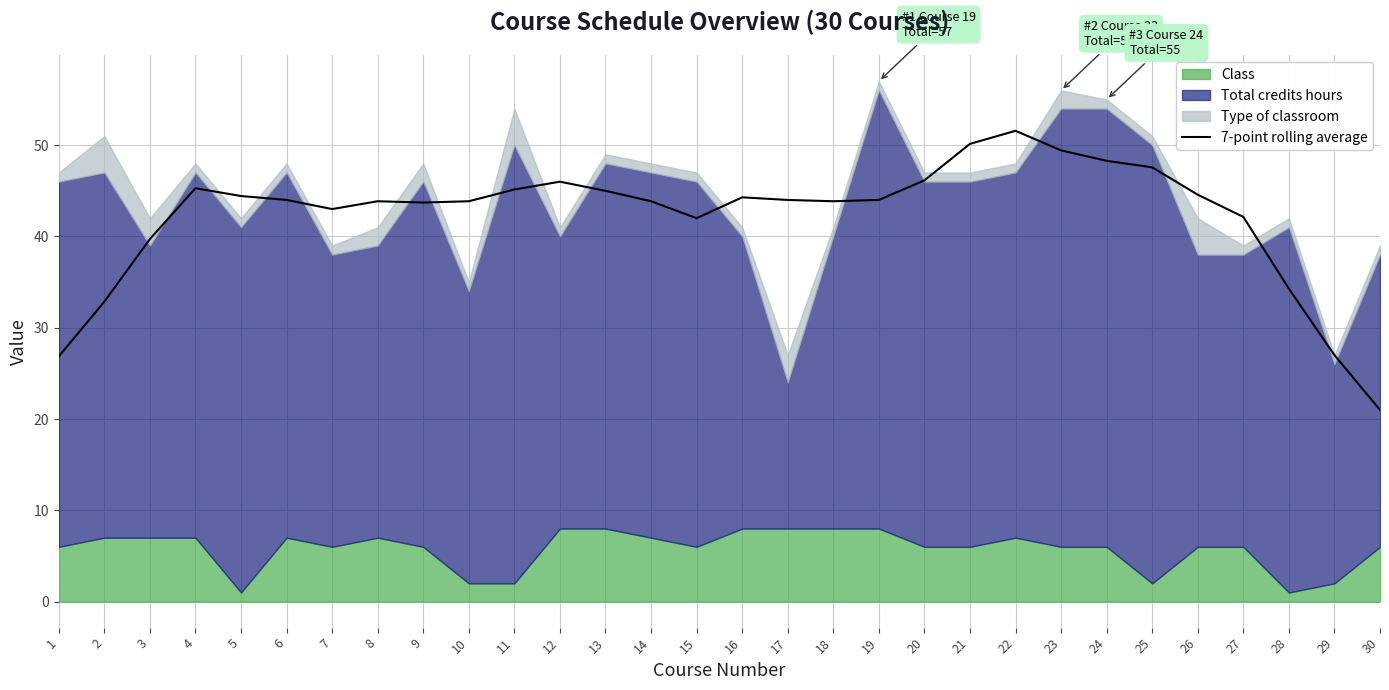

Which category has the highest value across all series?

22